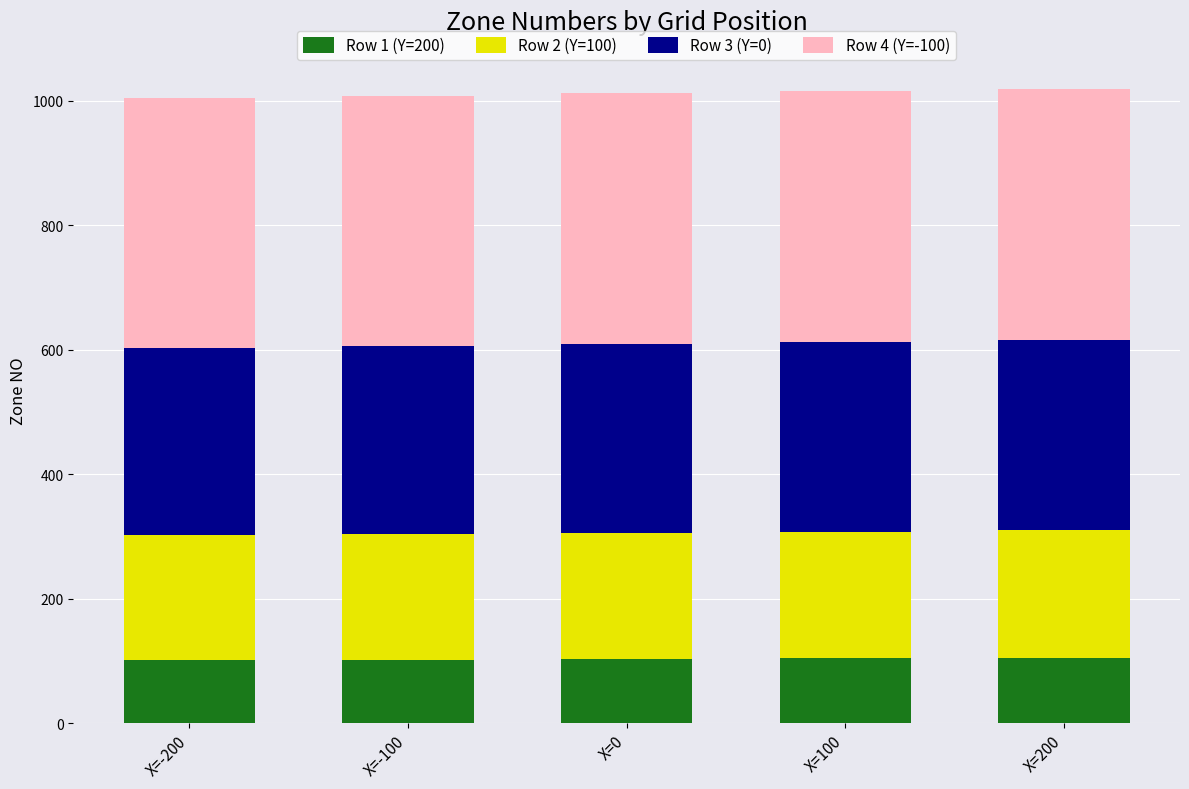

What is the total value across all series at X=-100?

1008